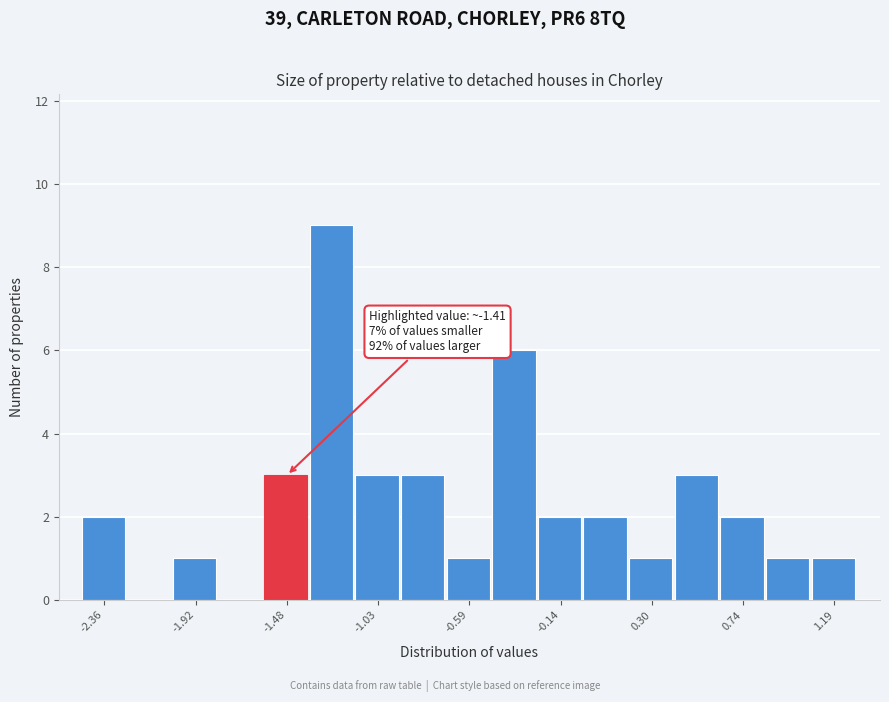

Which range on the x-axis has the tallest bar?

-1.35 to -1.15